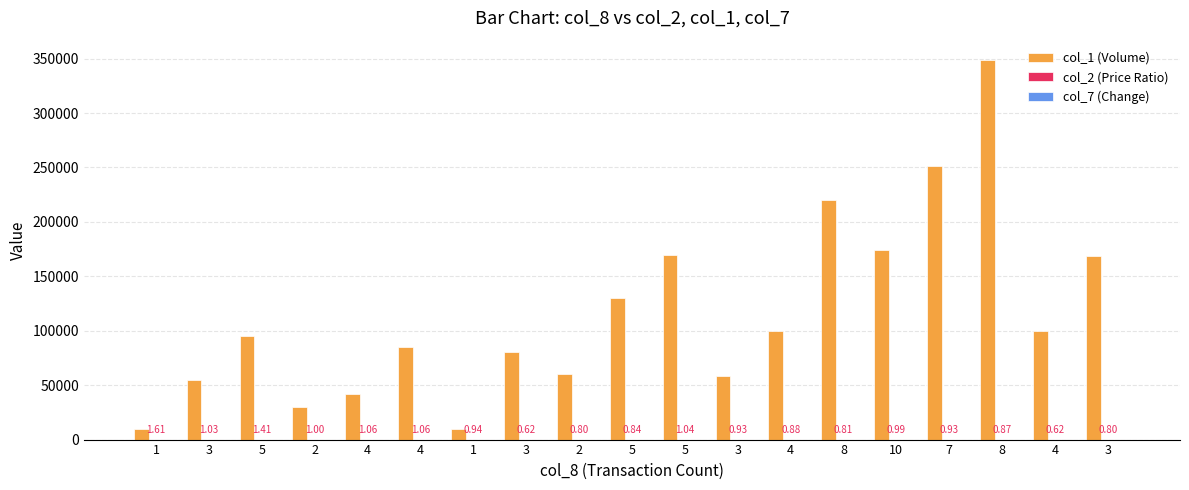

At 5, list the series in order from smallest to largest.

col_7 (Change), col_2 (Price Ratio), col_1 (Volume)